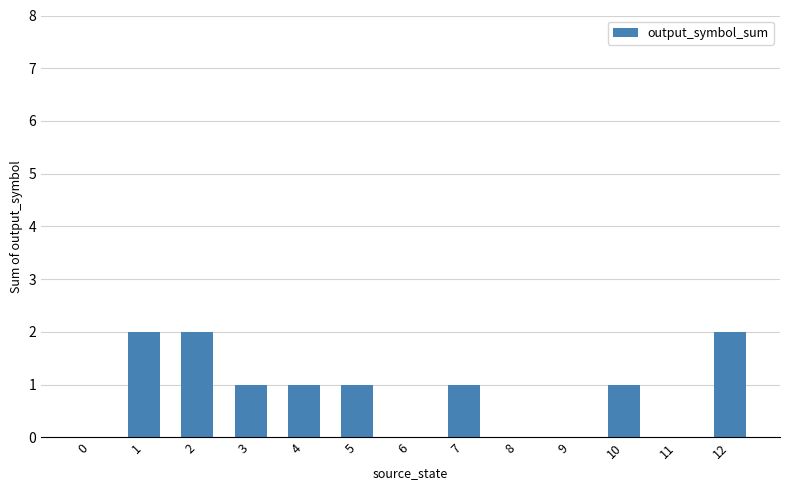

Reading left to right, what are all the values shown in this chart?

0=0	1=2	2=2	3=1	4=1	5=1	6=0	7=1	8=0	9=0	10=1	11=0	12=2